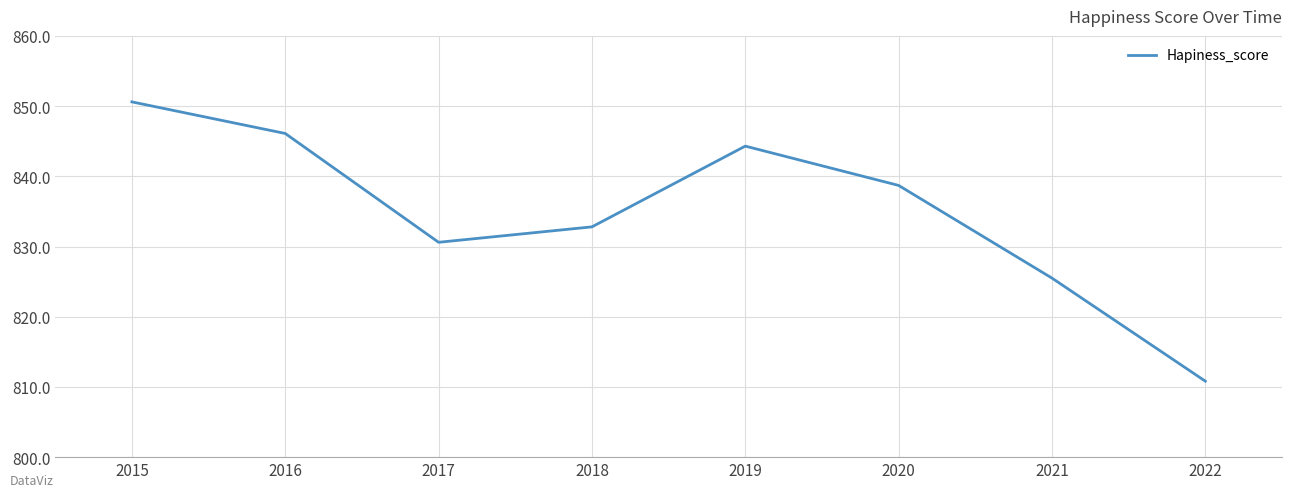

List the labels in order of value, largest first.

2015, 2016, 2019, 2020, 2018, 2017, 2021, 2022